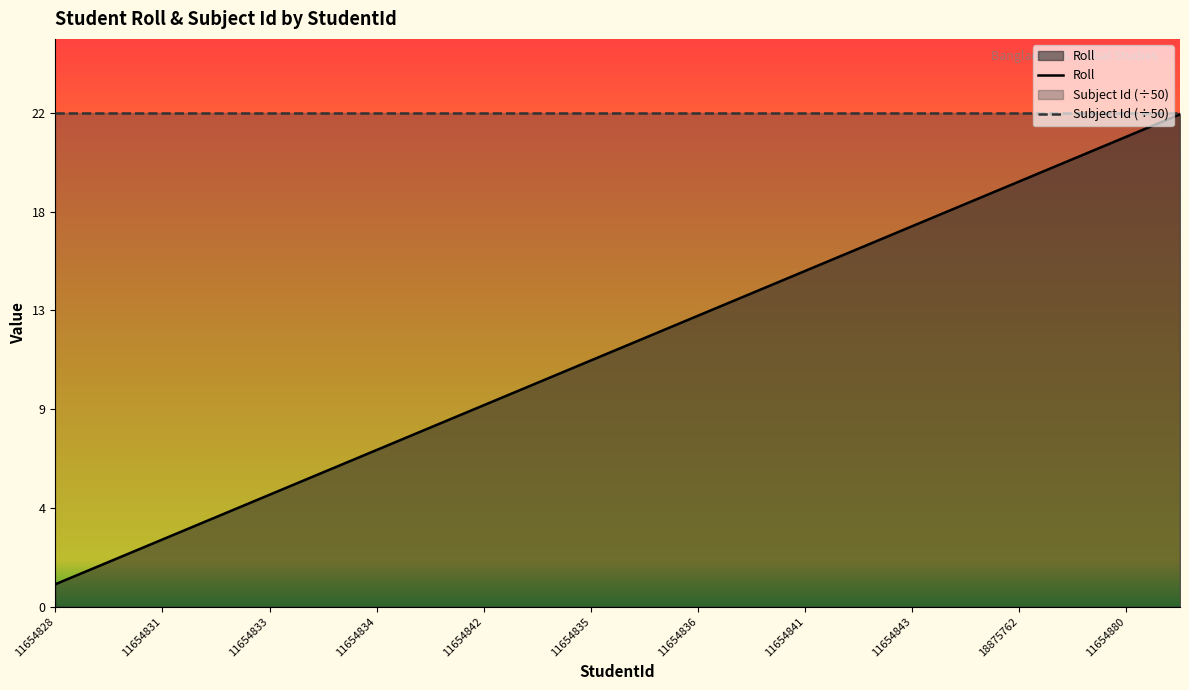

What is the label of the 9th point from the right?

11654837